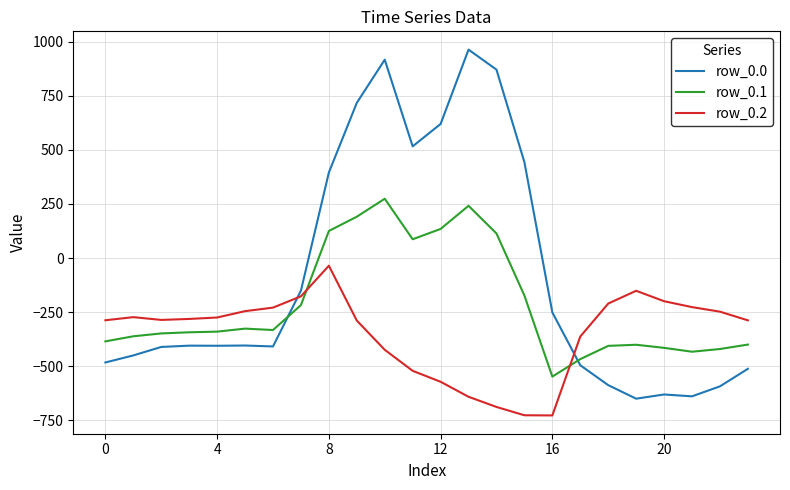

What is the greatest value displayed?

962.7